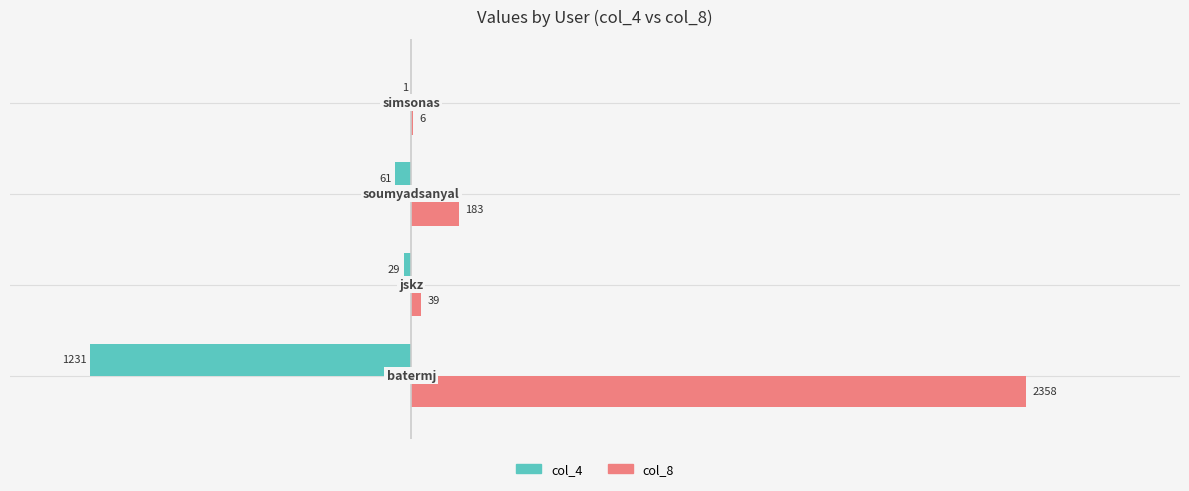

Which series has the largest total across all categories?

col_8